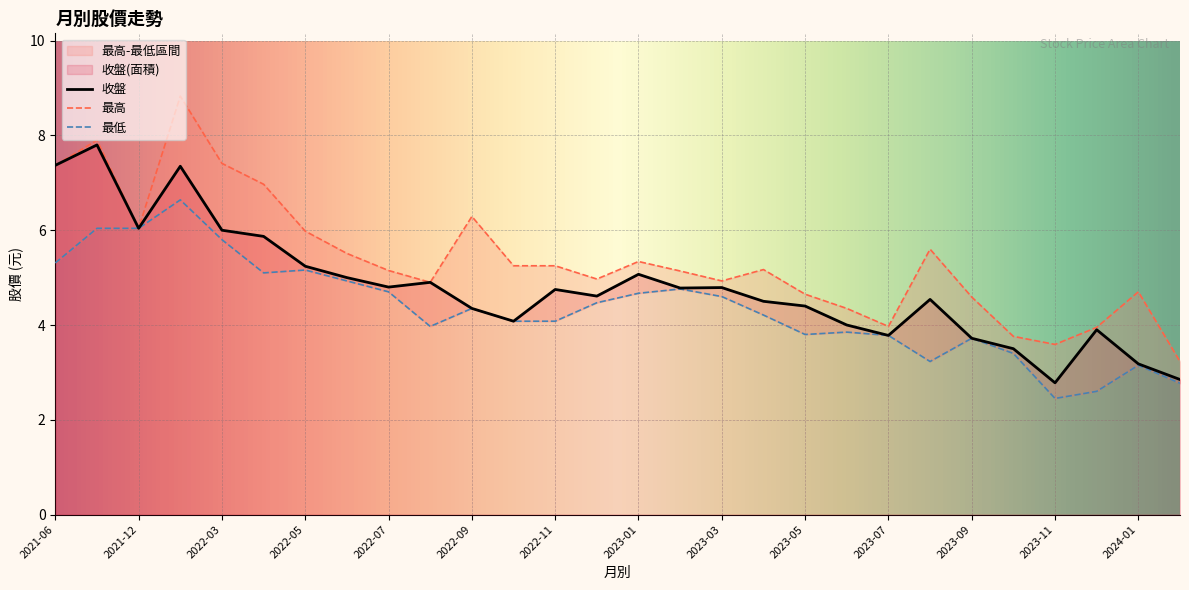

Which series changed the most between 2024-01 and 2023-04?

收盤